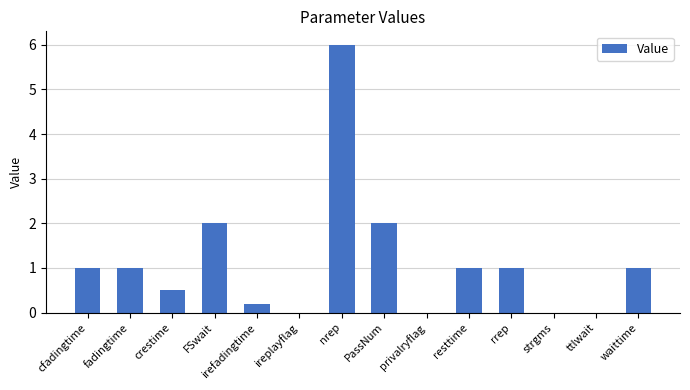

What is the maximum value shown in the chart?

6.0